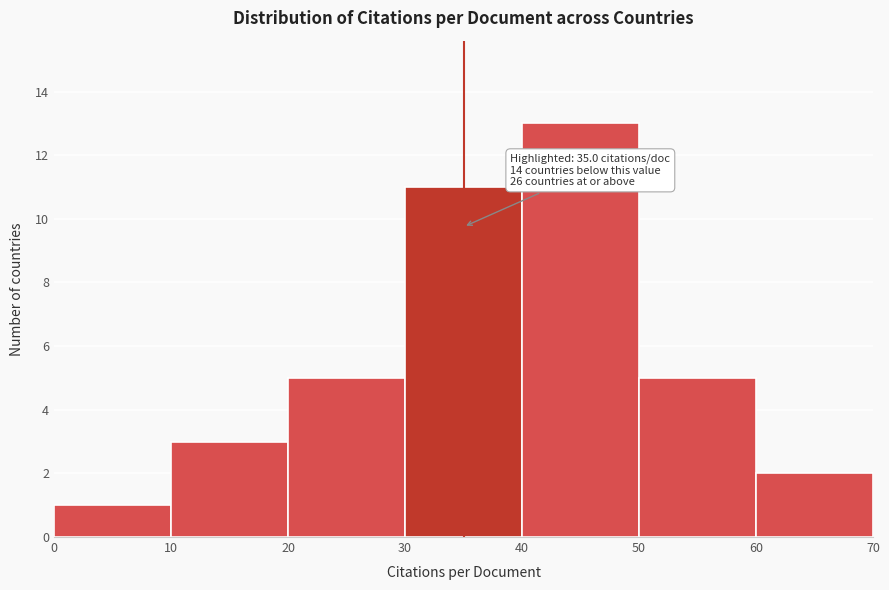

Which range on the x-axis has the tallest bar?

40 to 50